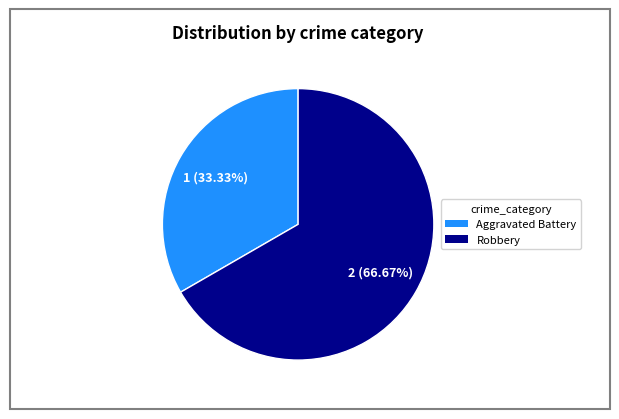

True or false: Robbery accounts for 67% of the total.

True